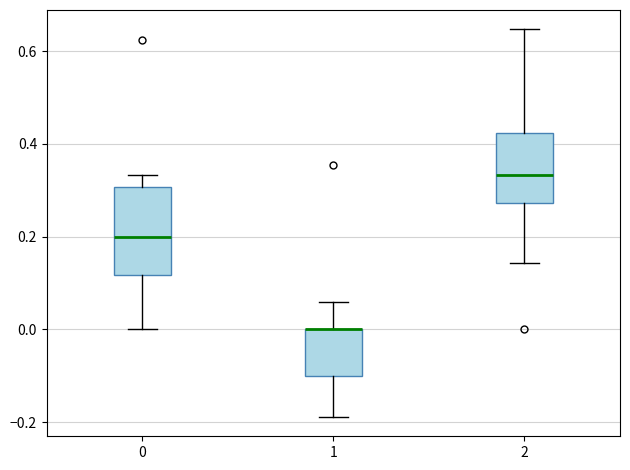

Reading left to right, transcribe this box plot: for each box, give where its median line is, the range the box spans, and where its two whiskers end, as read against the y-axis. The values are not printed on the chart, so give them approximately, as read against the axis.

0: median 0.20, box 0.12 to 0.30, whiskers 0.00 to 0.34
1: median 0.00 (drawn on the box's upper edge), box -0.10 to 0.00, whiskers -0.18 to 0.06
2: median 0.34, box 0.28 to 0.42, whiskers 0.14 to 0.64